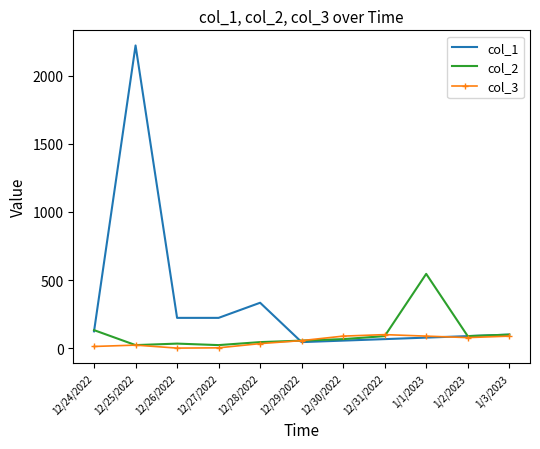

Is it true that col_2 equals 132 at 12/24/2022?

True